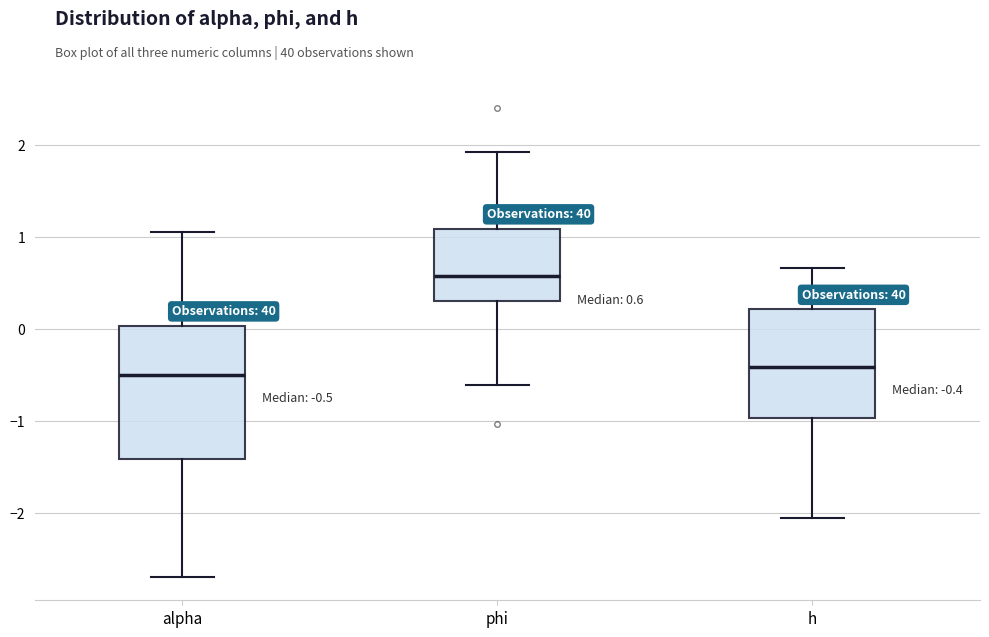

Comparing the boxes themselves (not the whiskers), which one is the tallest?

alpha